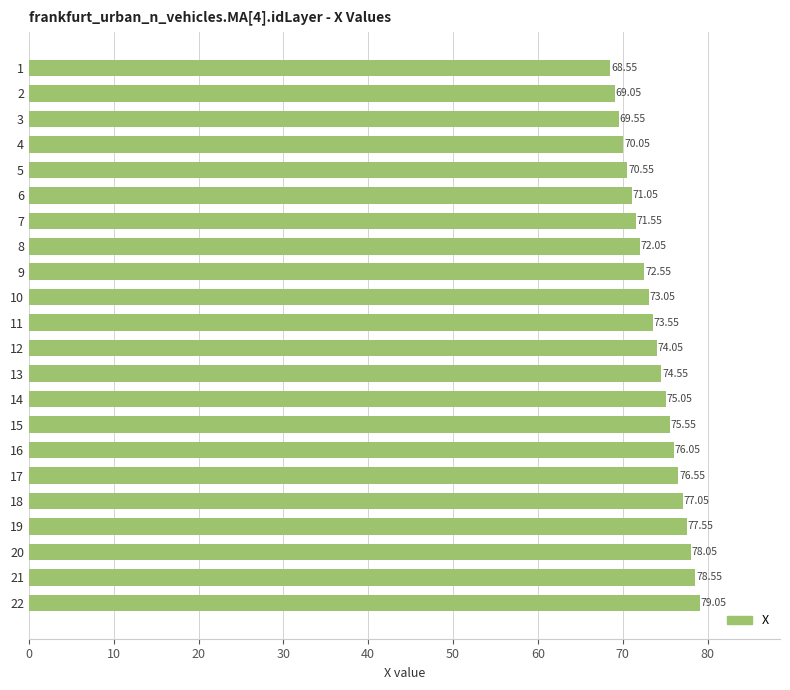

Rank the categories by value from lowest to highest.

1, 2, 3, 4, 5, 6, 7, 8, 9, 10, 11, 12, 13, 14, 15, 16, 17, 18, 19, 20, 21, 22